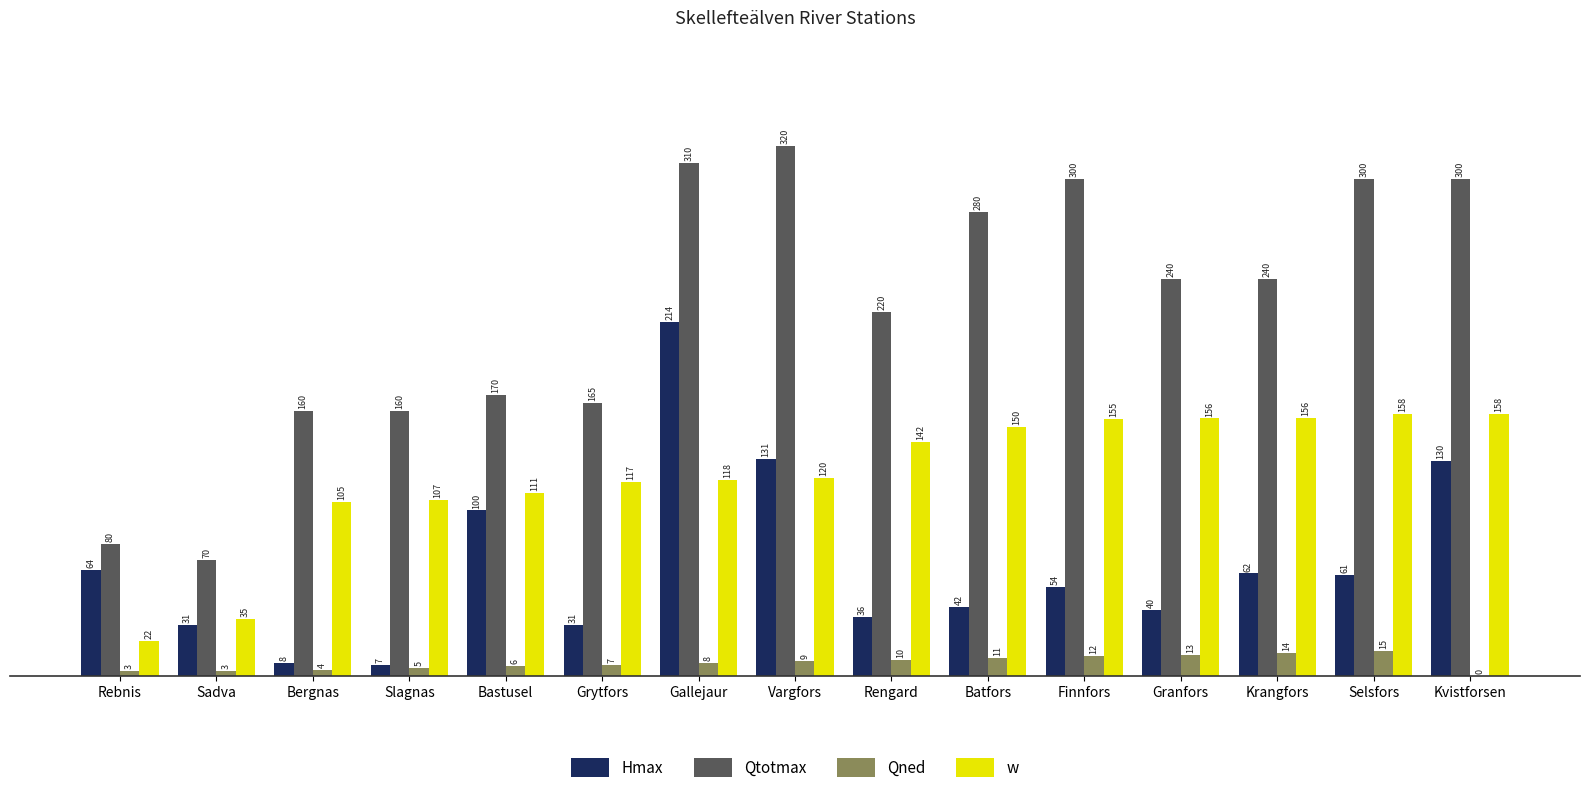

True or false: Hmax has a value of 77.2 at Finnfors.

False